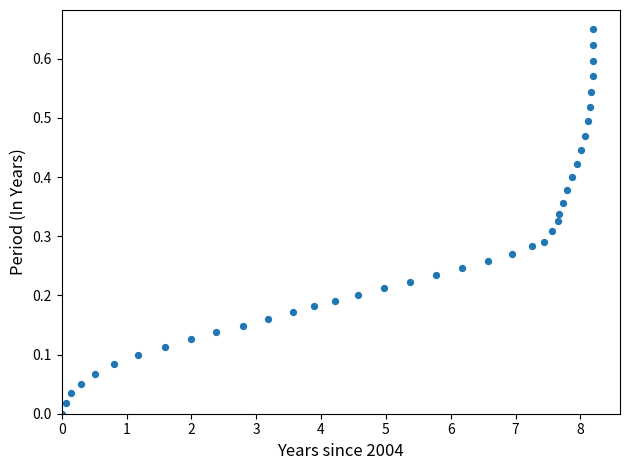

What is the range of X values (max minus min)?

8.2